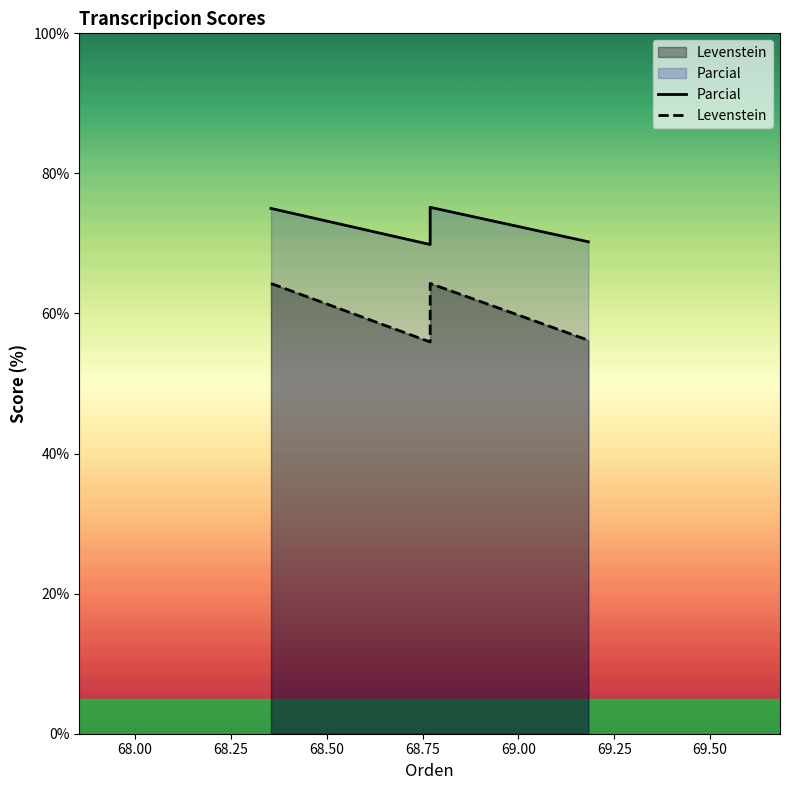

Reading left to right, list all the values displayed in this chart.

Parcial: 75.0	69.9	75.2	70.2
Levenstein: 64.3	55.9	64.3	56.2